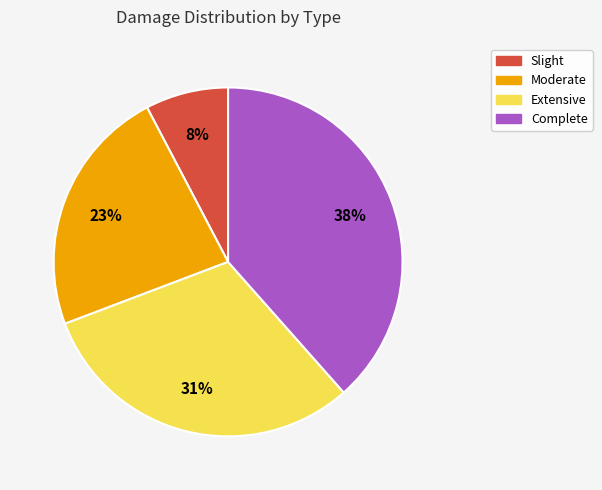

Is Extensive the majority of the pie?

No